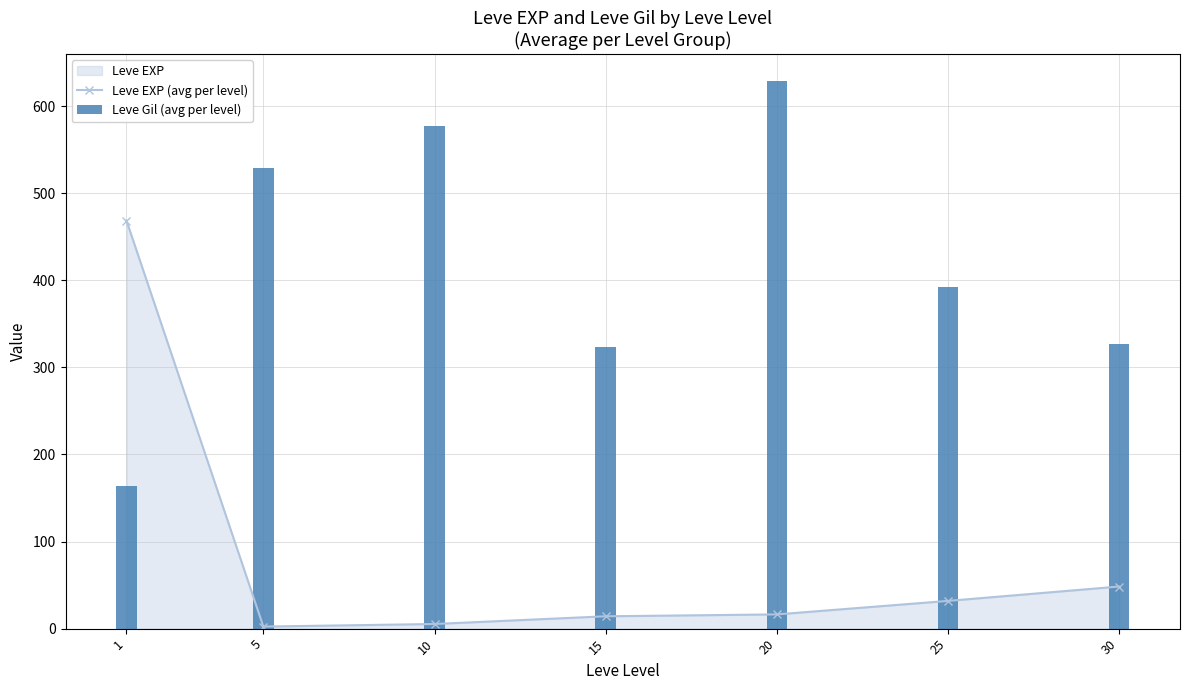

How many data points in Leve EXP (avg per level) are less than 16?

3